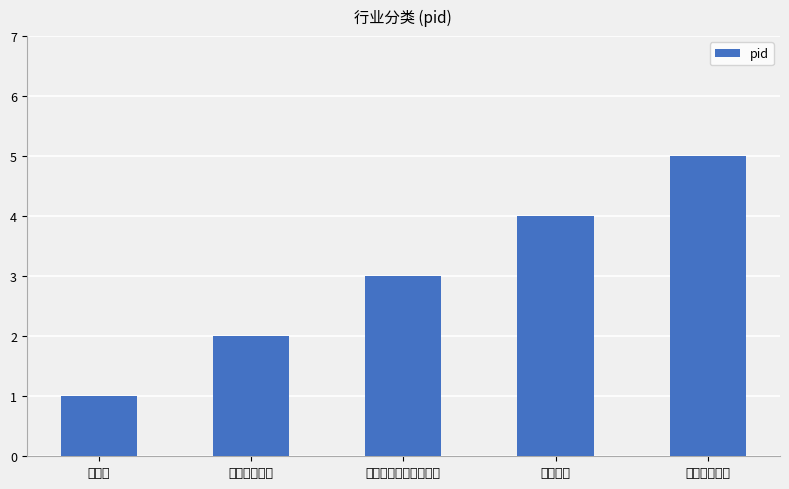

Are the bars grouped side by side (vs. stacked)?

No